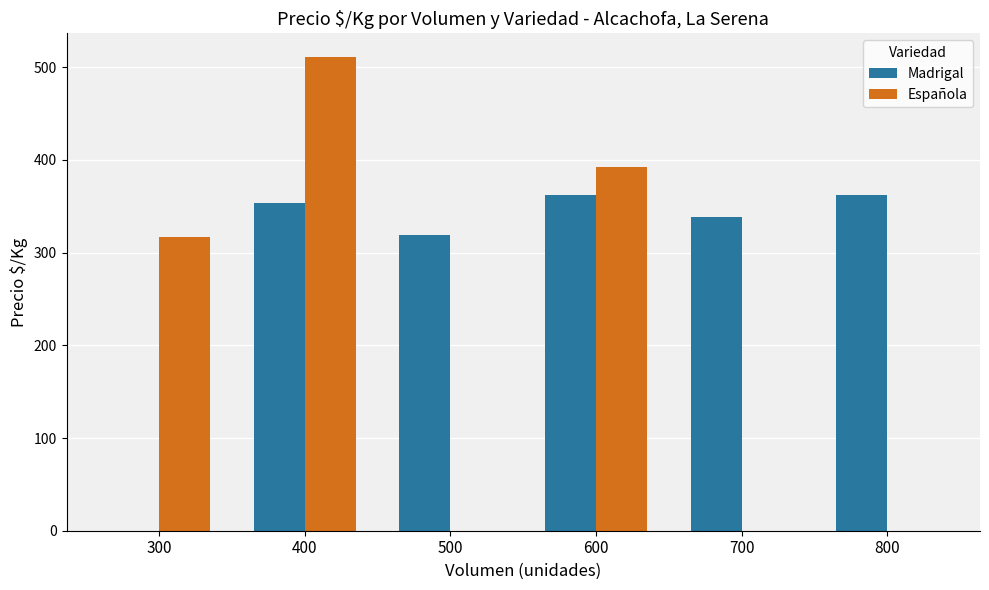

Where is Madrigal nearest to the value 181?

500